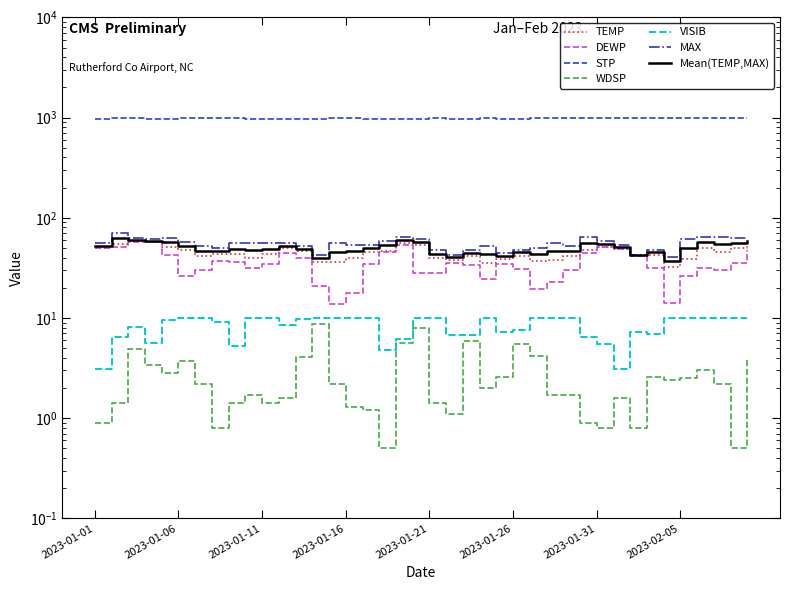

Is this an area chart (filled region under the line)?

No